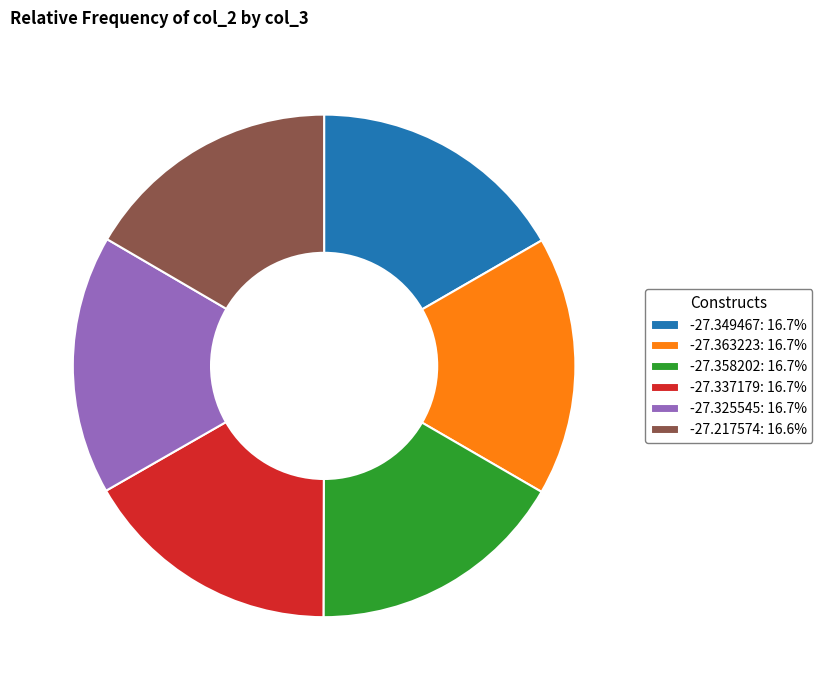

Approximately how many times larger is the value at -27.325545: 16.7% compared to -27.217574: 16.6%?

1.0